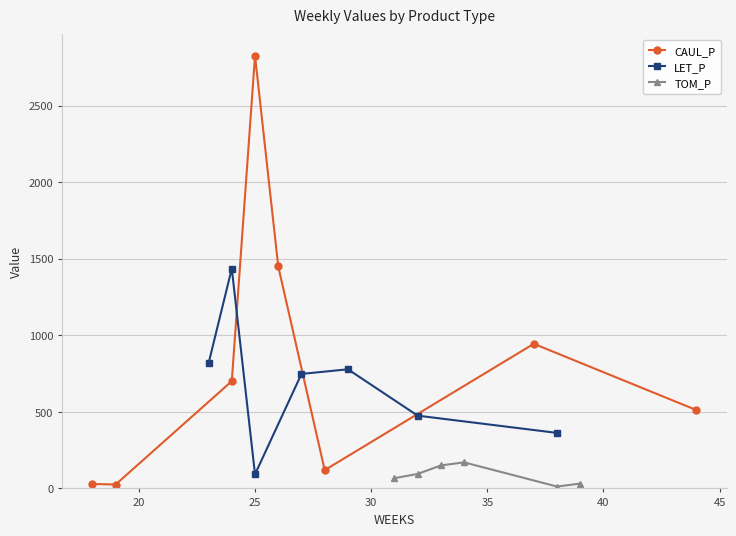

Does the chart have visible grid lines?

Yes